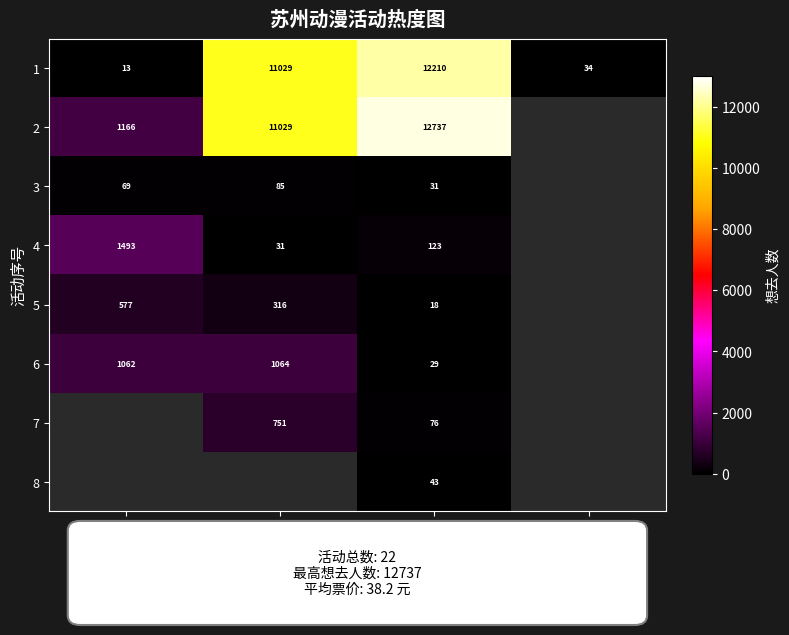

Is the value of 7 at 2024-04 greater than the value of 2 at 2024-05?

No